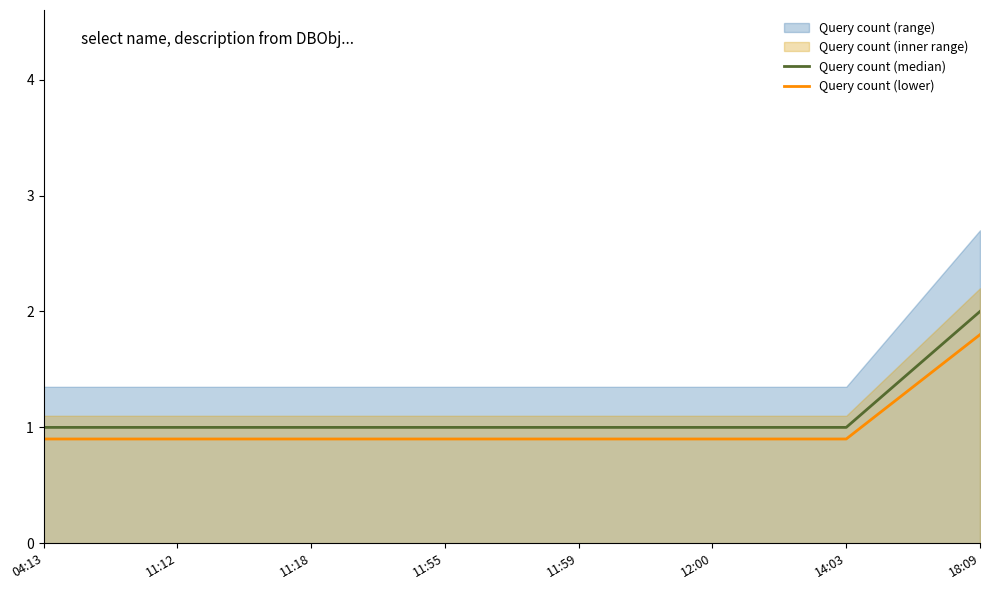

The value of Query count (median) at 11:59 is 1.0. True or false?

True